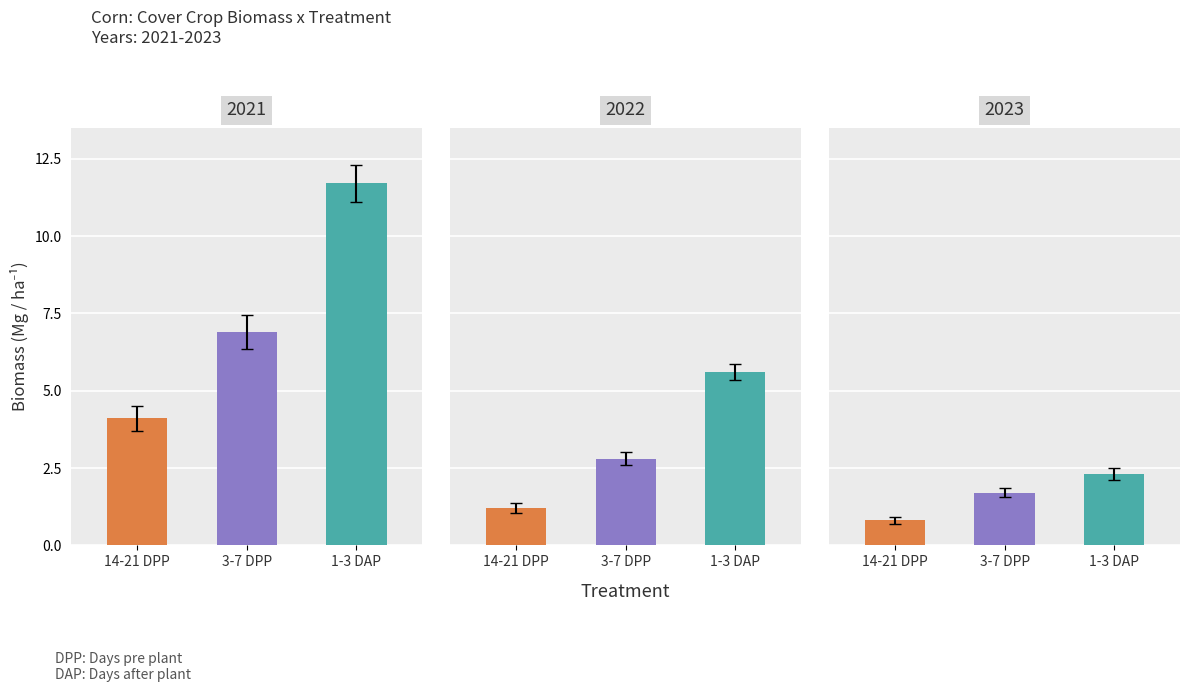

Which series has the largest total across all categories?

1-3 DAP